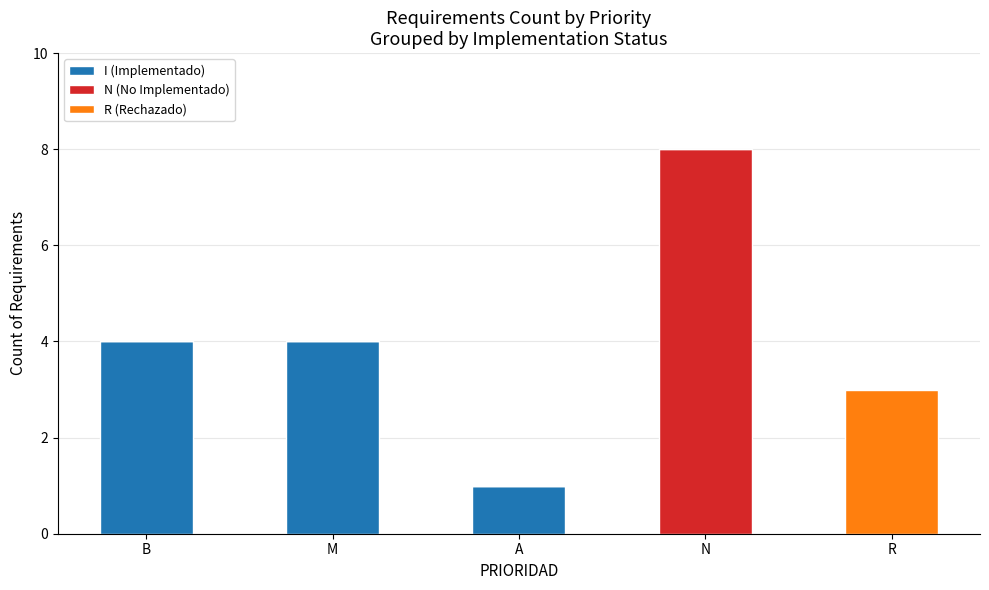

At which category is the sum across all series the highest?

N